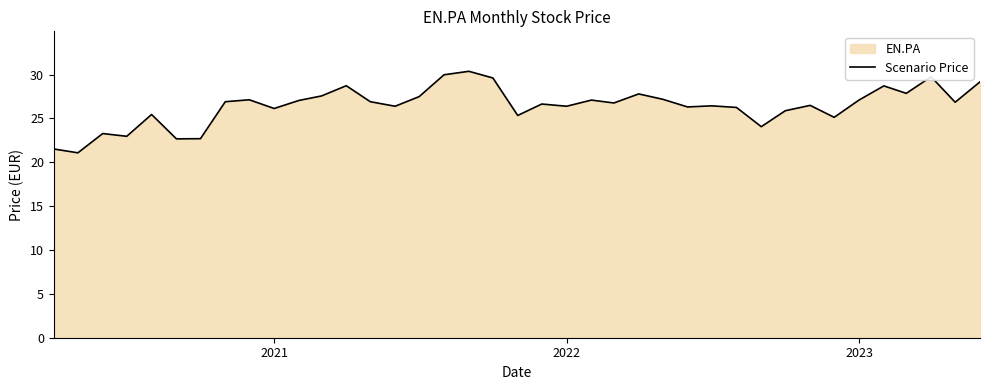

What is the smallest value displayed?

21.1